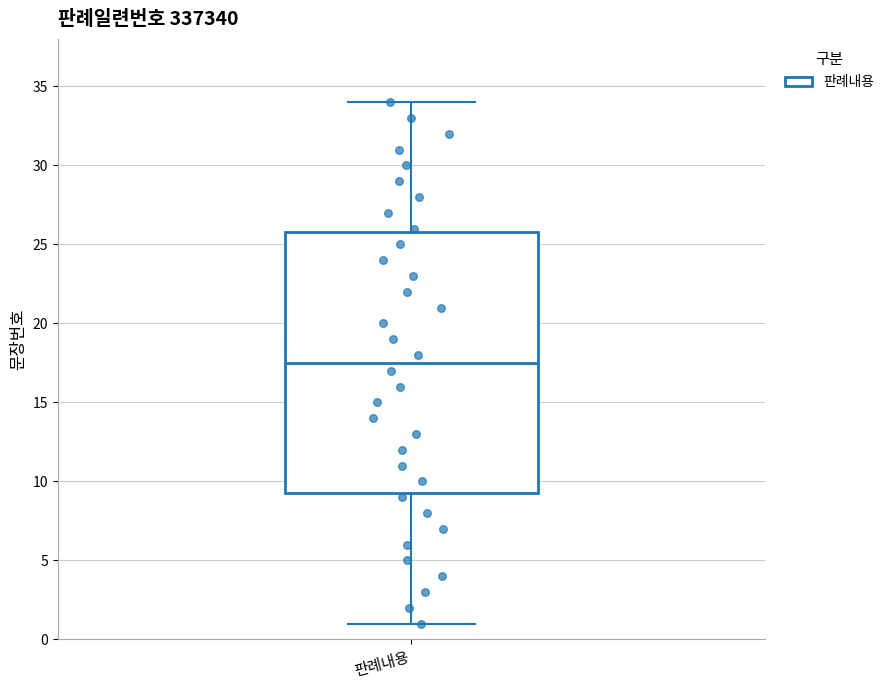

Transcribe this box plot: give where the median line is, the range the box spans, and where the two whiskers end, as read against the y-axis. The values are not printed on the chart, so give them approximately, as read against the axis.

median 17.5, box 9.5 to 26.0, whiskers 1.0 to 34.0